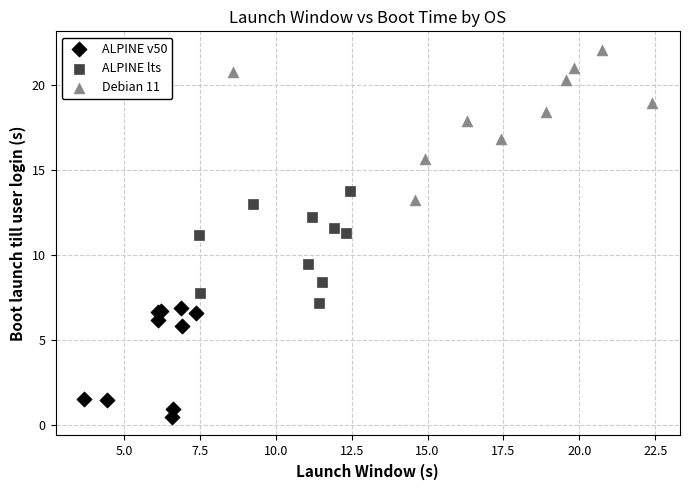

Which series contains the lowest Y value?

ALPINE v50